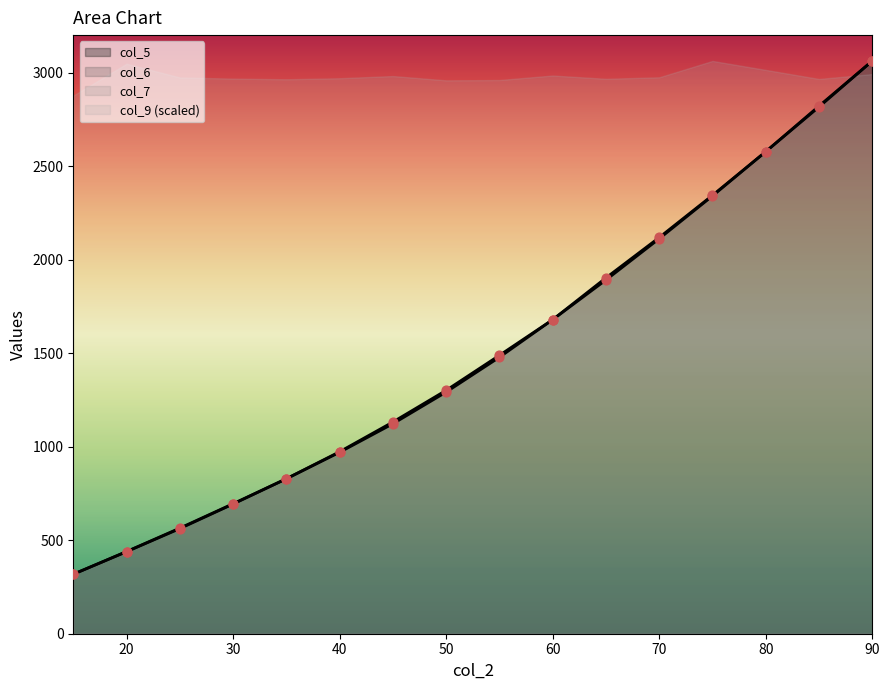

At how many categories does at least one series exceed 3041?

1